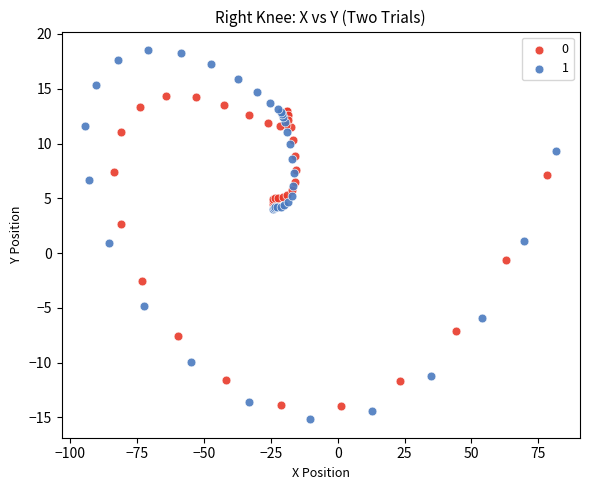

What are all the series names shown in the legend?

0, 1